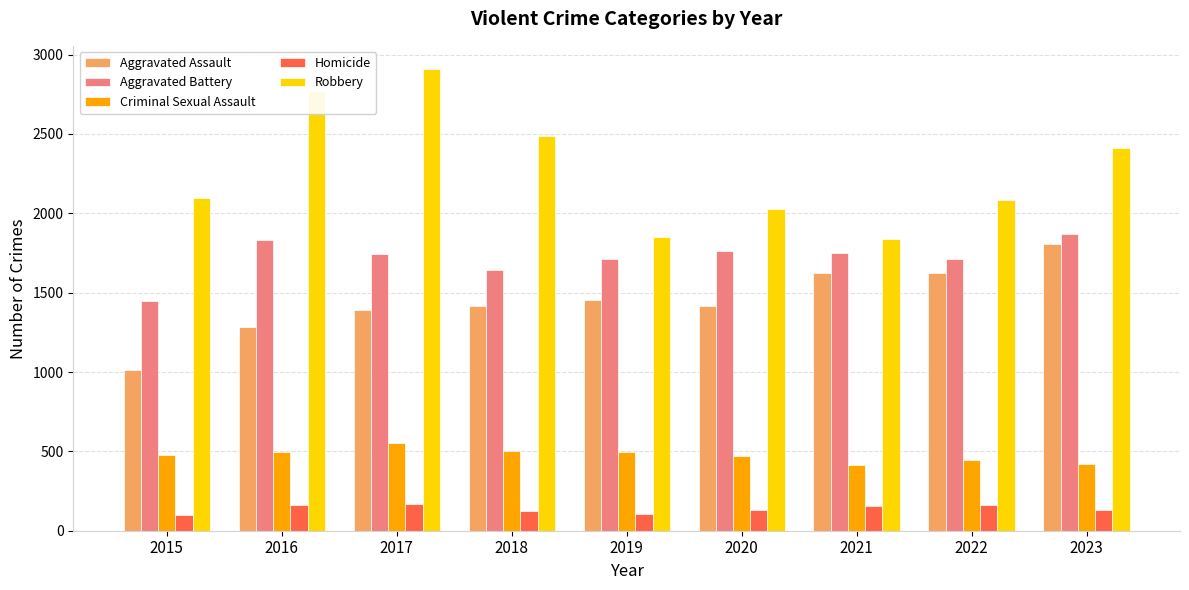

Rank the series at 2015 from highest to lowest value.

Robbery, Aggravated Battery, Aggravated Assault, Criminal Sexual Assault, Homicide